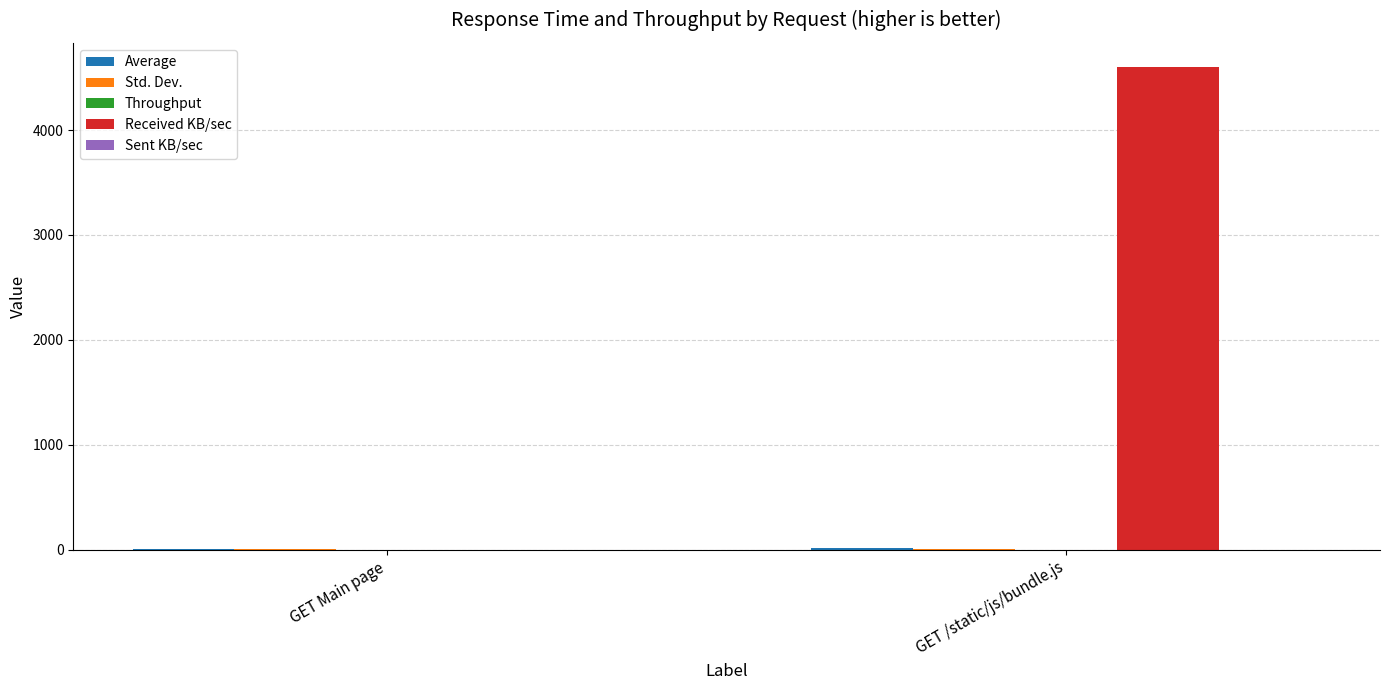

Between GET Main page and GET /static/js/bundle.js, which series saw the biggest shift?

Received KB/sec